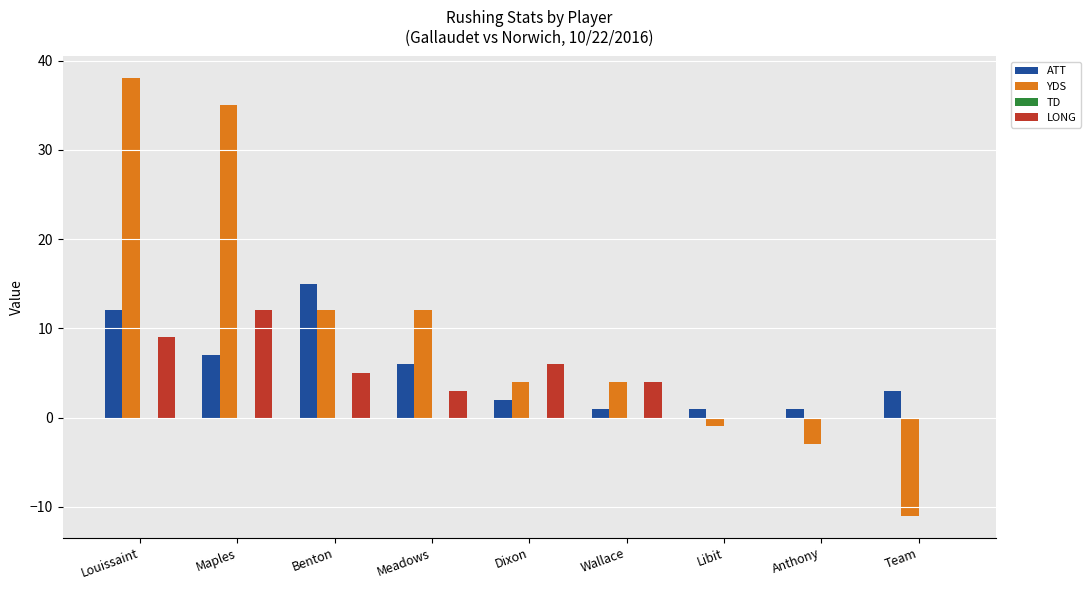

At which category is the sum across all series the highest?

Louissaint